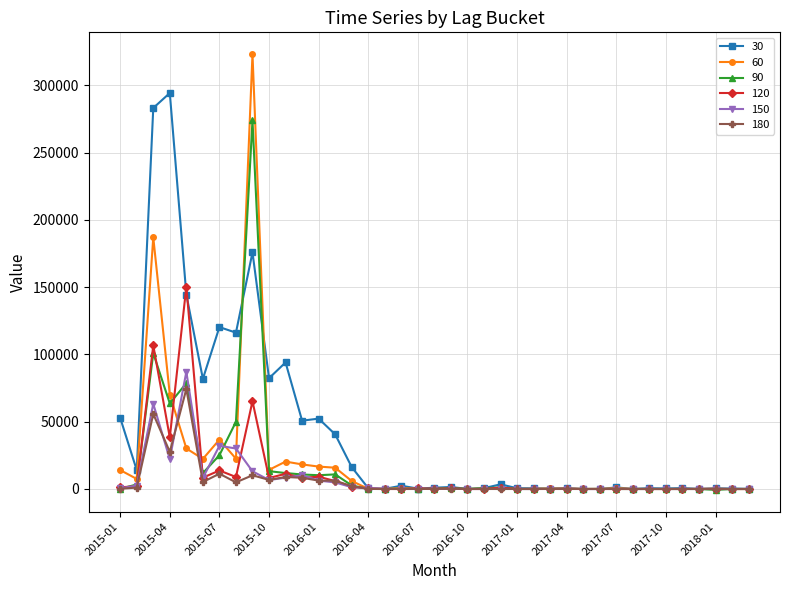

Which series has the largest range (max minus min)?

60